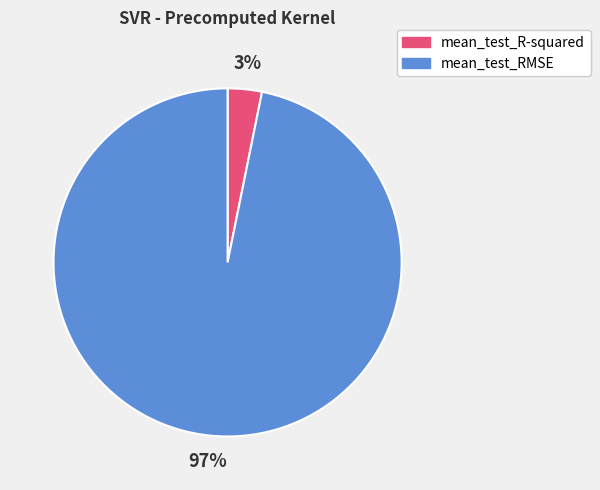

Count the number of slices in the pie.

2